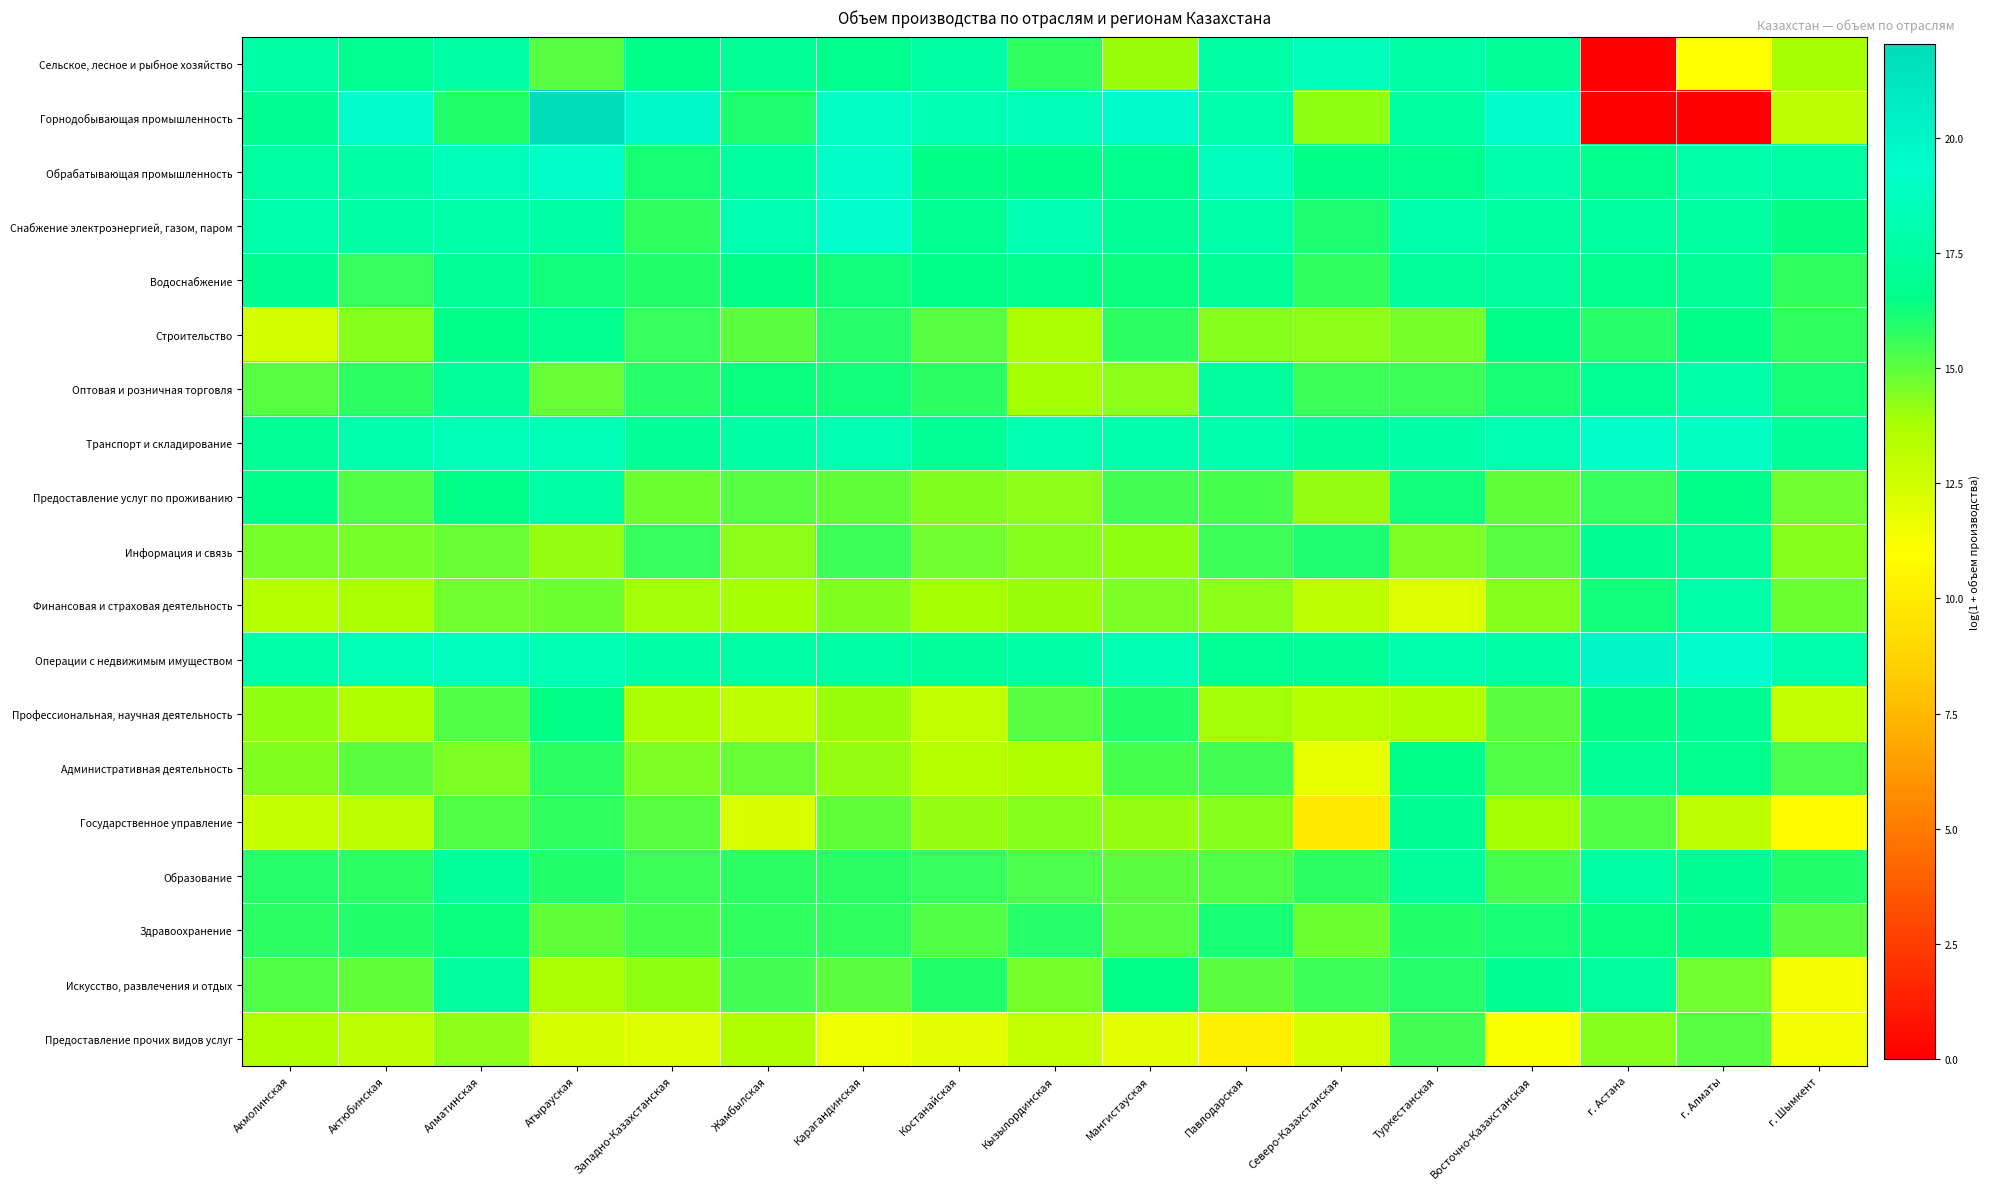

At which category does the chart reach its minimum across all series?

г. Астана